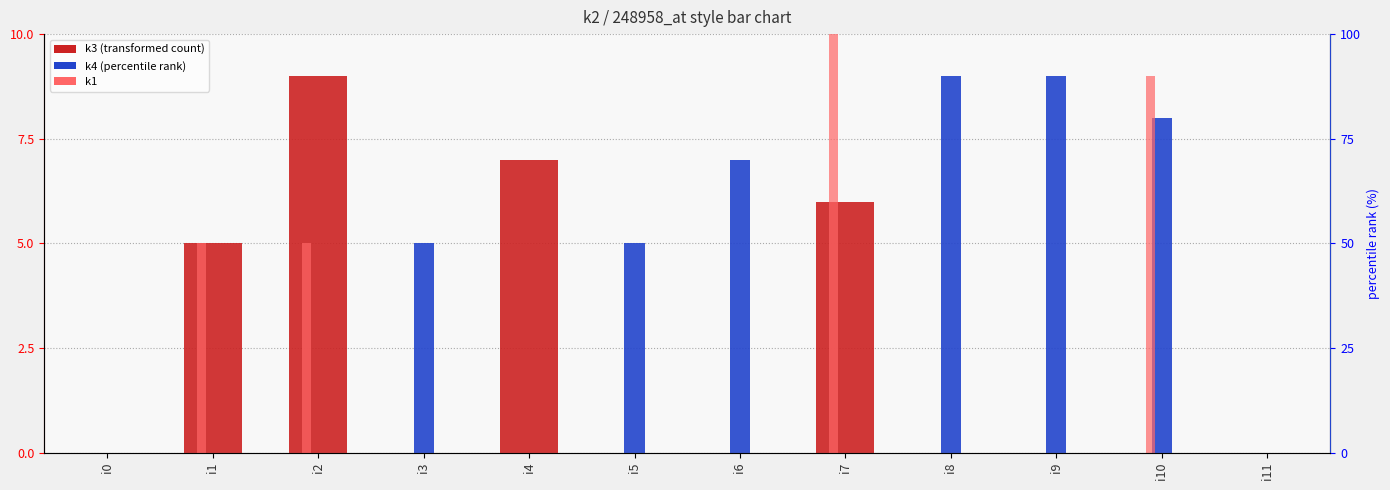

Reading right to left, extract all data points from this chart.

k3: i11=0	i10=0	i9=0	i8=0	i7=6	i6=0	i5=0	i4=7	i3=0	i2=9	i1=5	i0=0
k4: i11=0	i10=8	i9=9	i8=9	i7=0	i6=7	i5=5	i4=0	i3=5	i2=0	i1=0	i0=0
k1: i11=0	i10=9	i9=0	i8=0	i7=10	i6=0	i5=0	i4=0	i3=0	i2=5	i1=5	i0=0